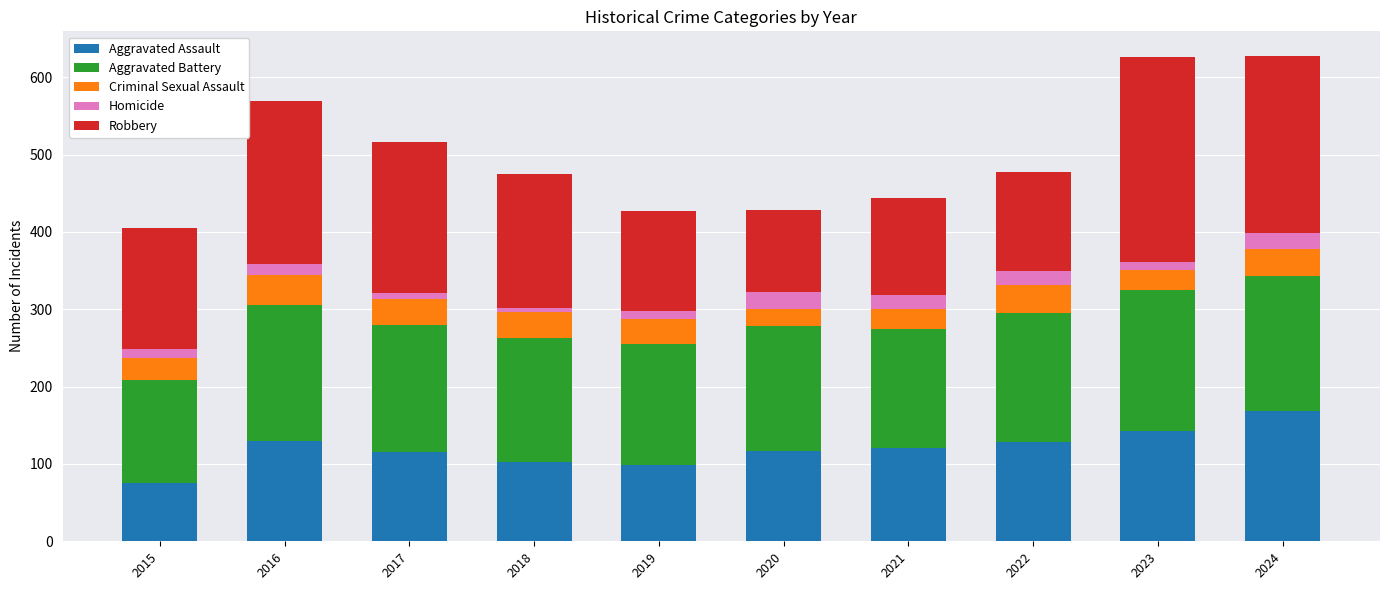

What is the difference between the maximum and minimum values in the Aggravated Assault series?

92